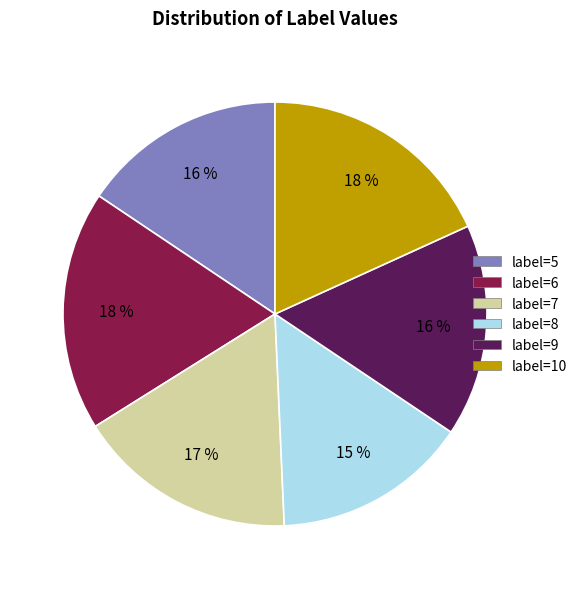

To the nearest percent, what is the difference between the largest and smallest slice percentages?

3%